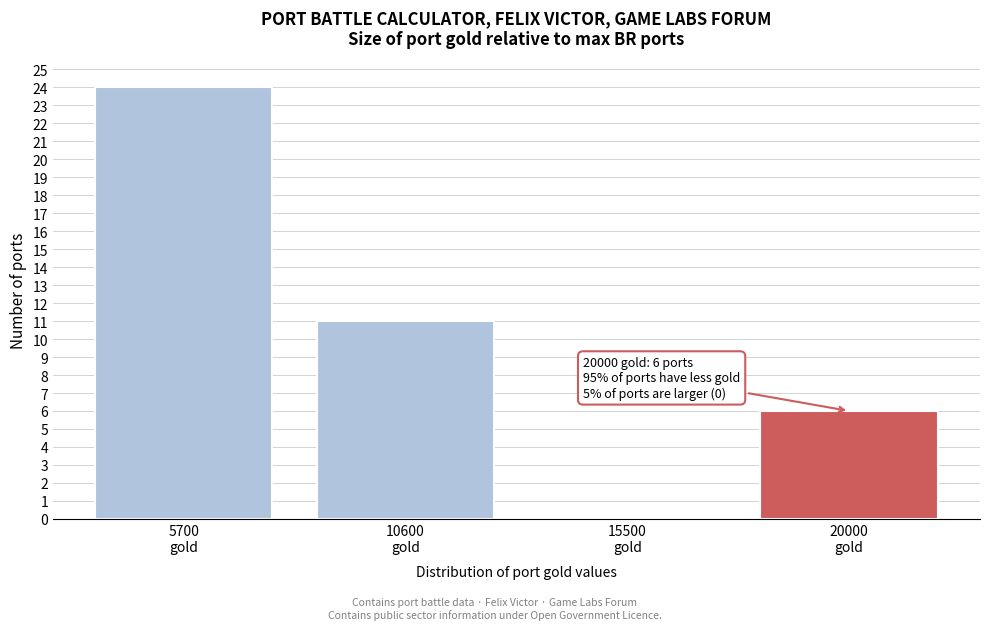

What is the greatest value displayed?

24